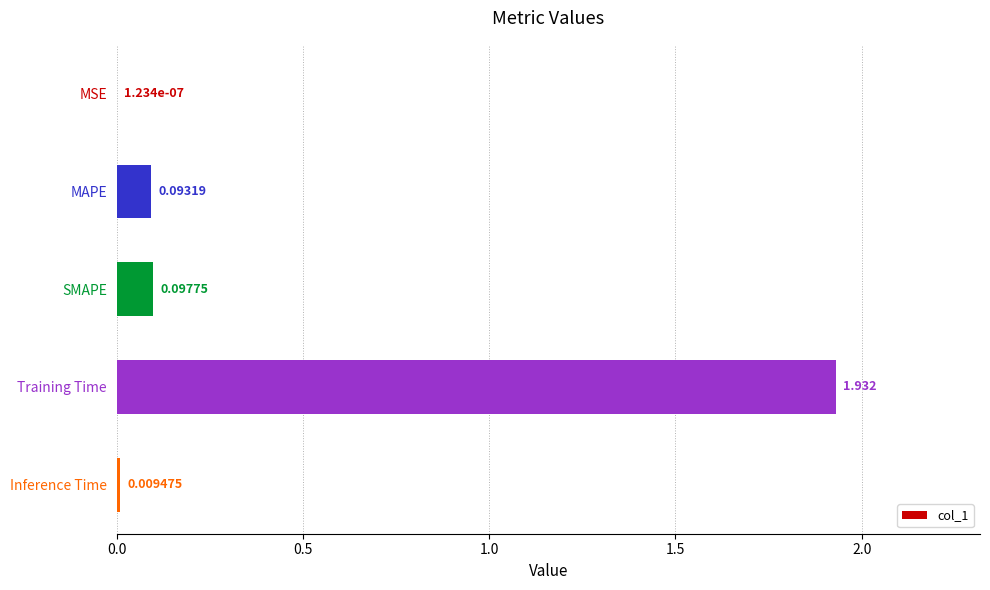

Which has a higher value, MAPE or Training Time?

Training Time